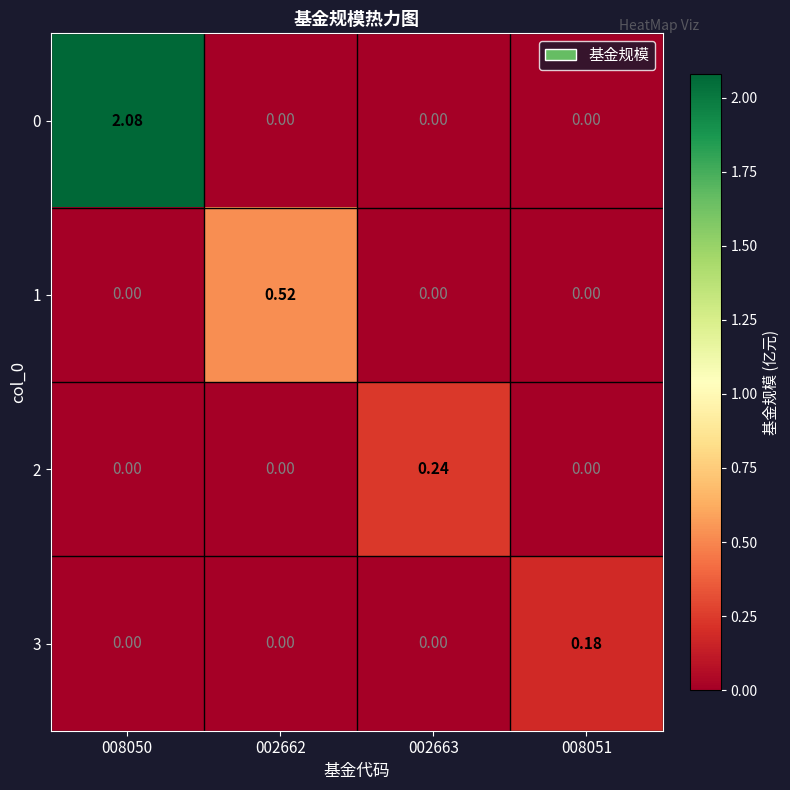

Is the value of 3 at 008051 greater than the value of 0 at 002662?

Yes